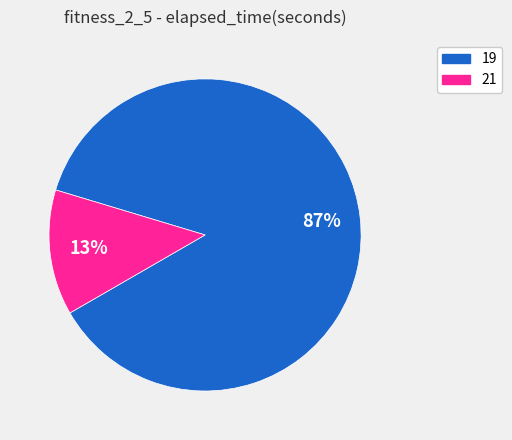

To the nearest percent, what is the average slice percentage?

50%